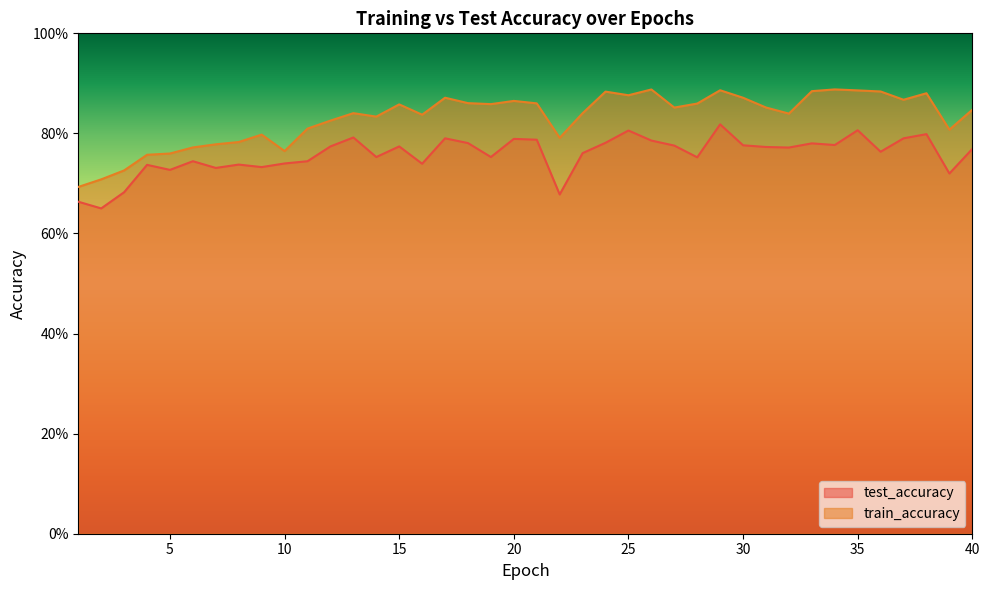

Count the train_accuracy values in the range 0 to 1.

40